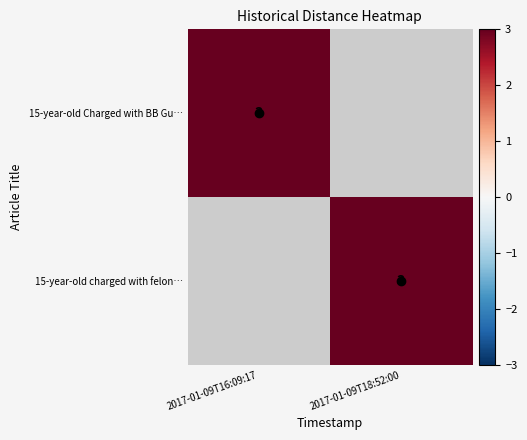

What is the spread (max minus min) of values at 2017-01-09T18:52:00?

3